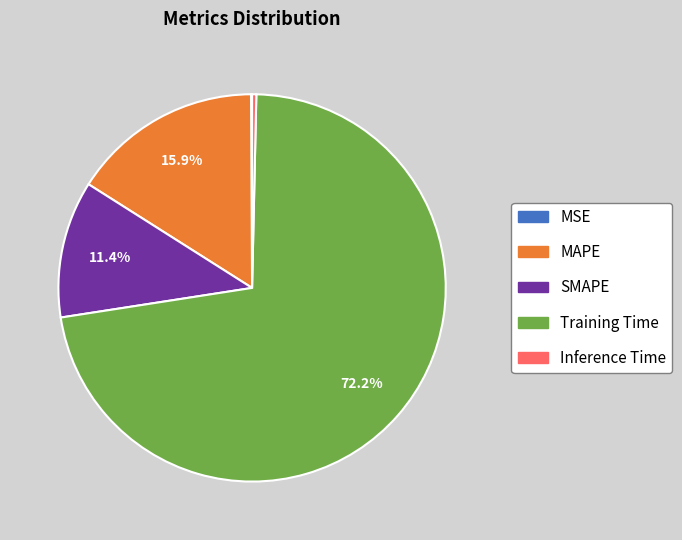

Which has a higher value, Inference Time or MAPE?

MAPE